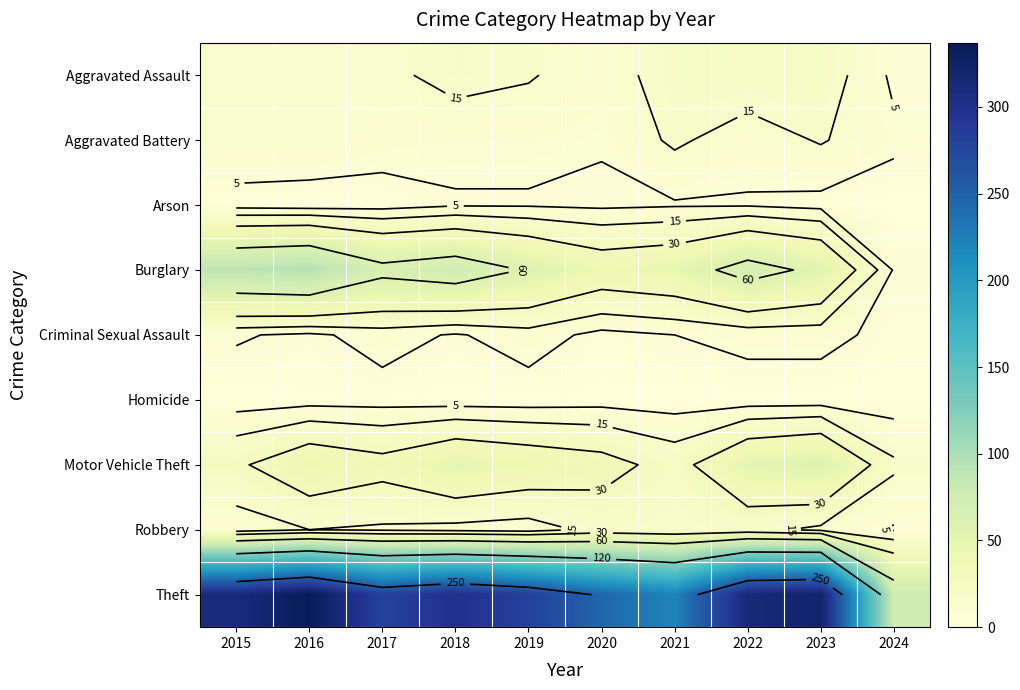

Is it true that Aggravated Assault equals 19 at 2018?

True